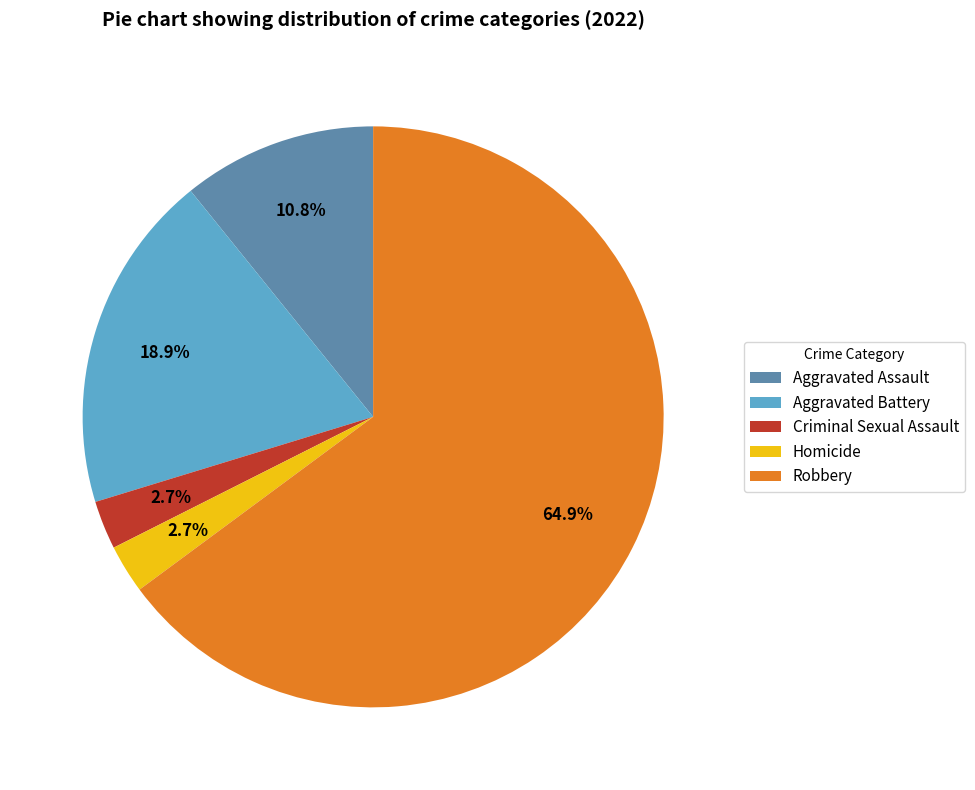

What percentage do Aggravated Assault and Aggravated Battery together represent?

29.7%